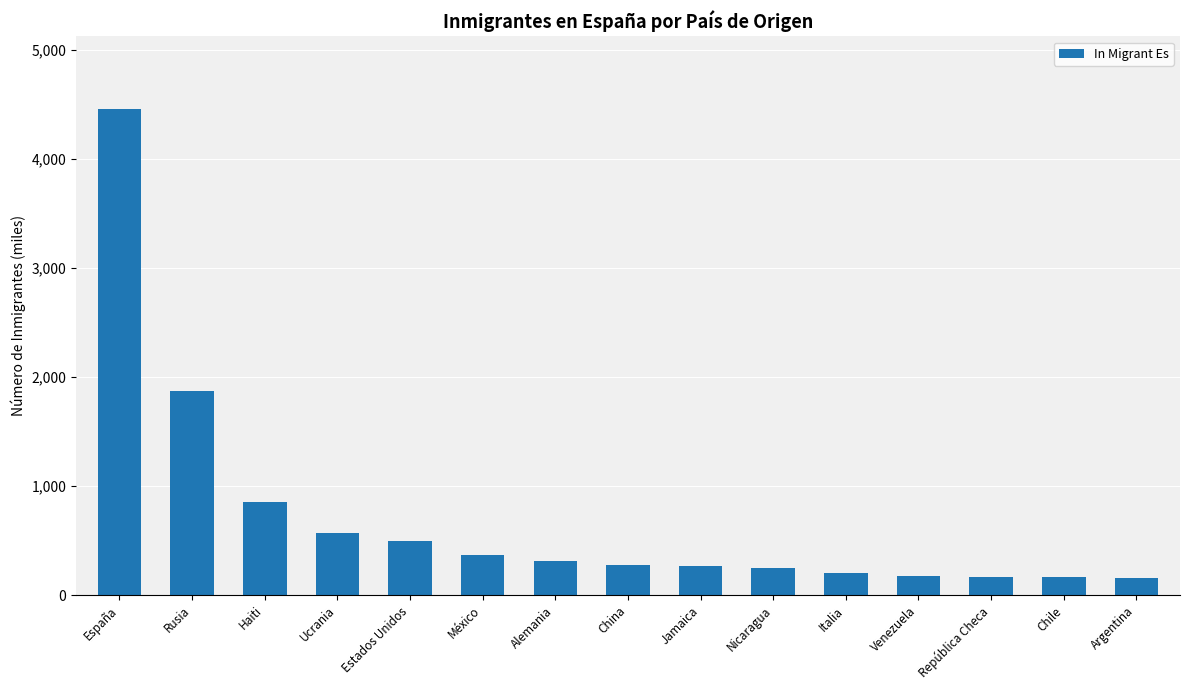

How many categories are shown in the chart?

15